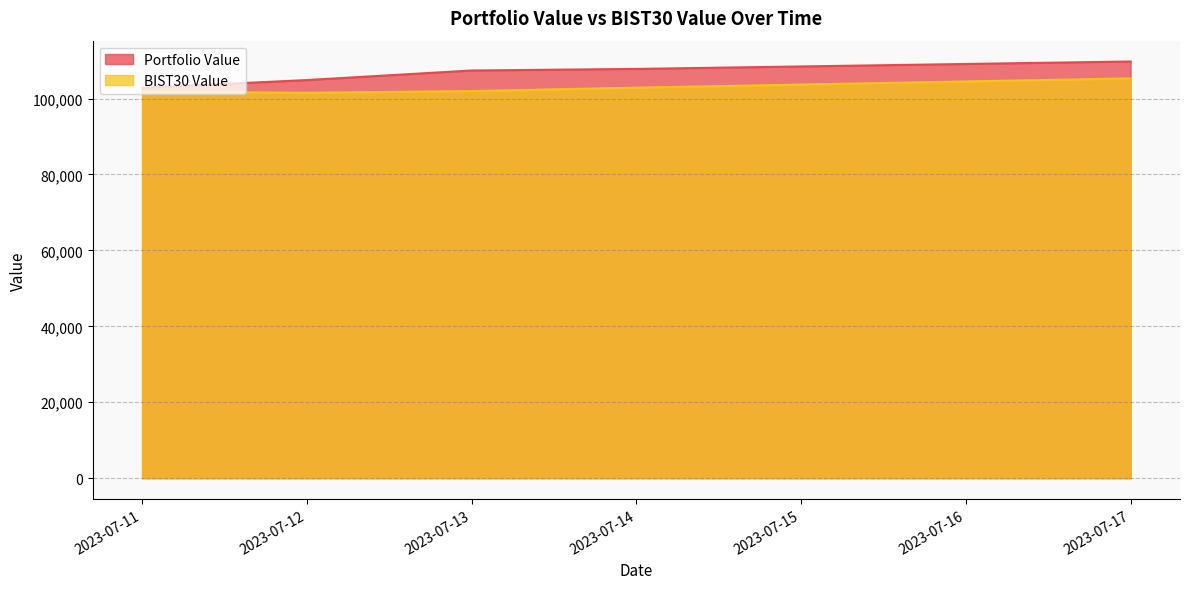

At how many categories does at least one series exceed 105134?

3